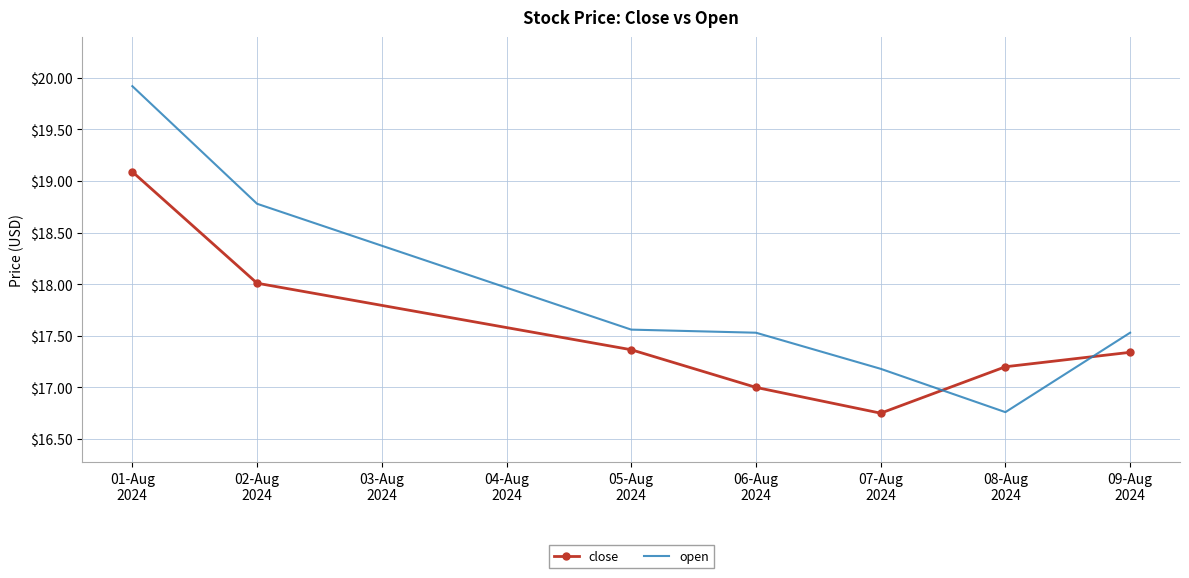

Rank the series by their average value, from highest to lowest.

open, close